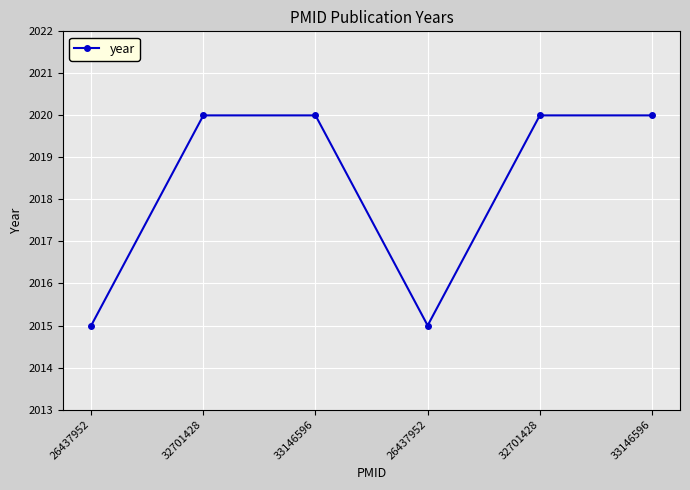

Which has a higher value, 26437952 or 32701428?

32701428